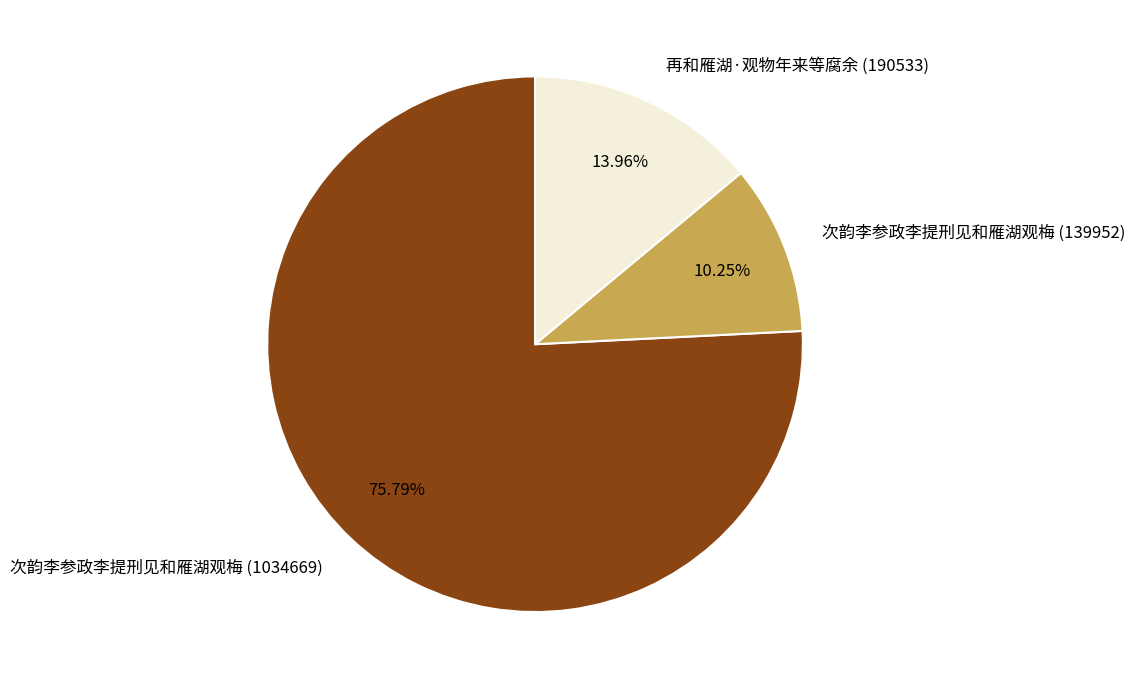

Does any single category account for the majority?

Yes